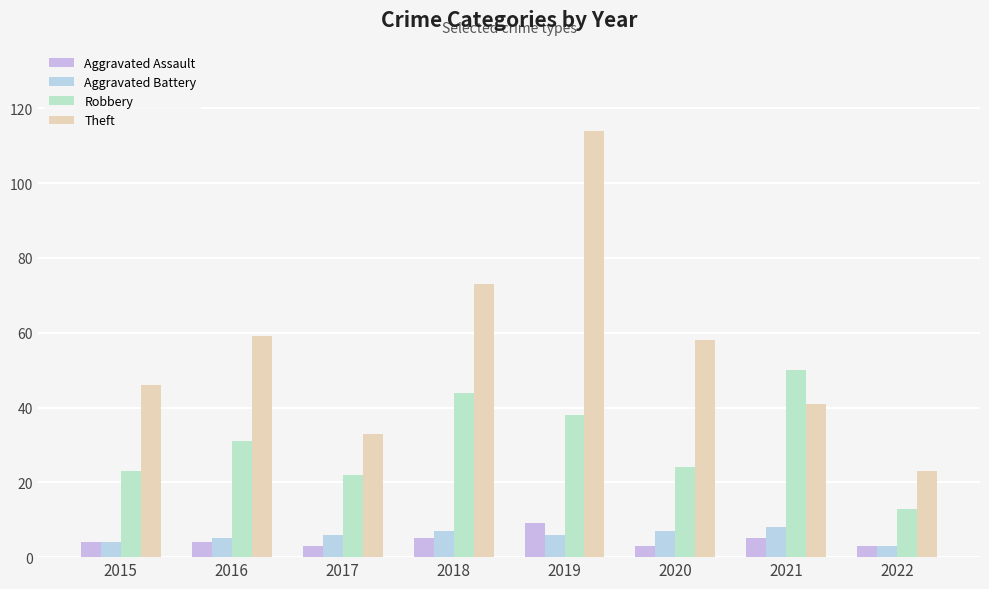

At how many categories does at least one series exceed 82?

1